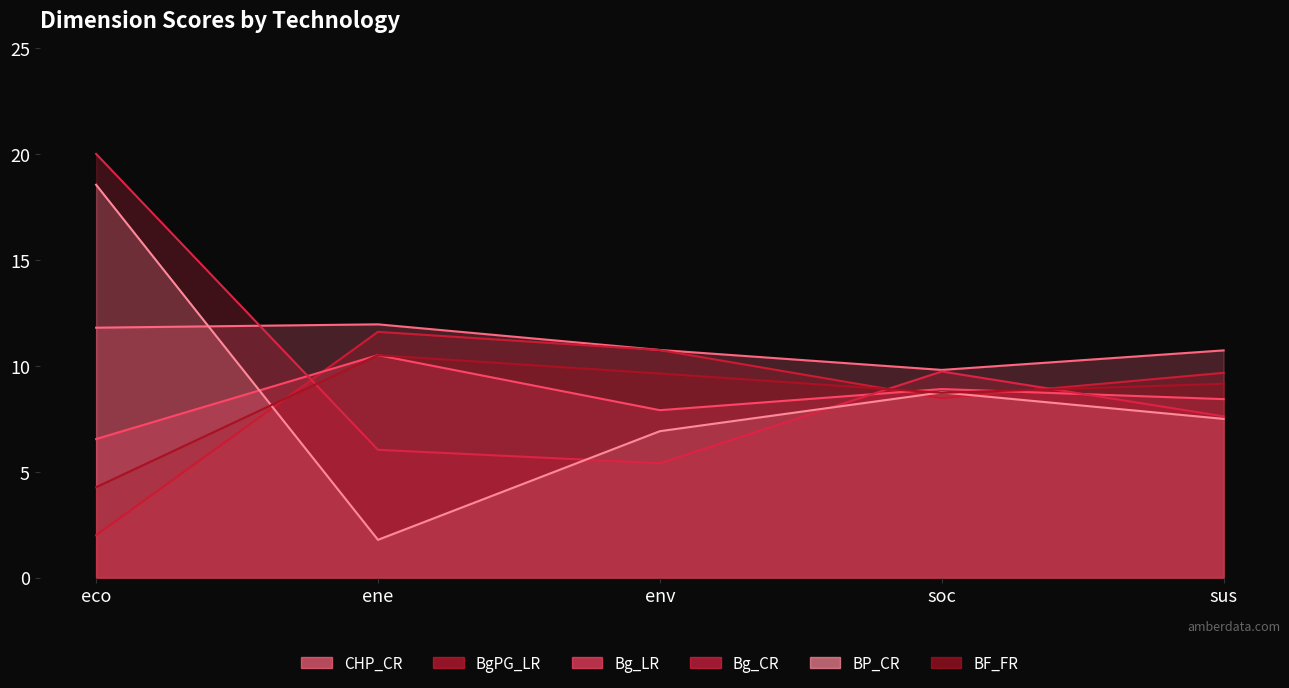

The value of BF_FR at eco is 4.3. True or false?

True